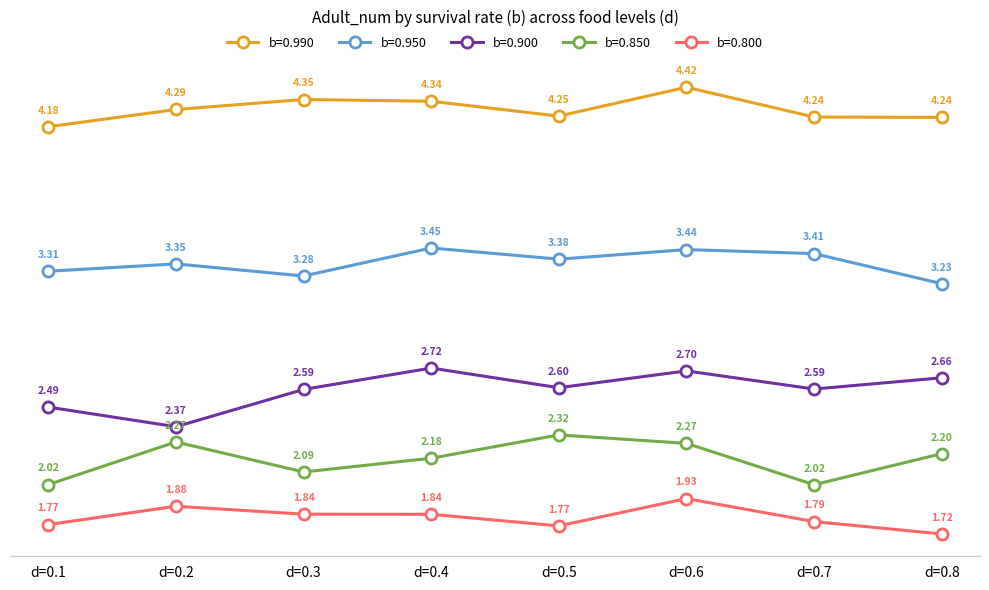

Is the value of b=0.800 at d=0.4 greater than the value of b=0.990 at d=0.2?

No